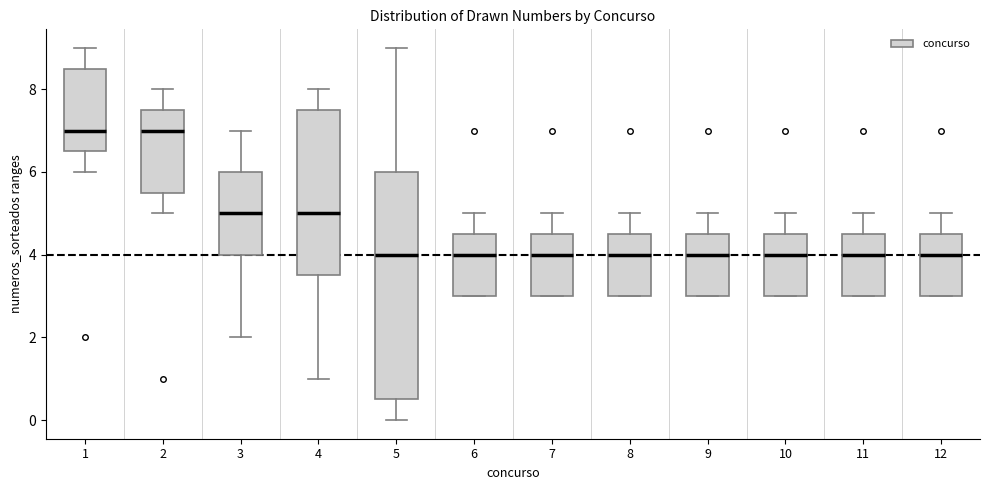

Which box is the tallest, from its lower edge to its upper edge?

5